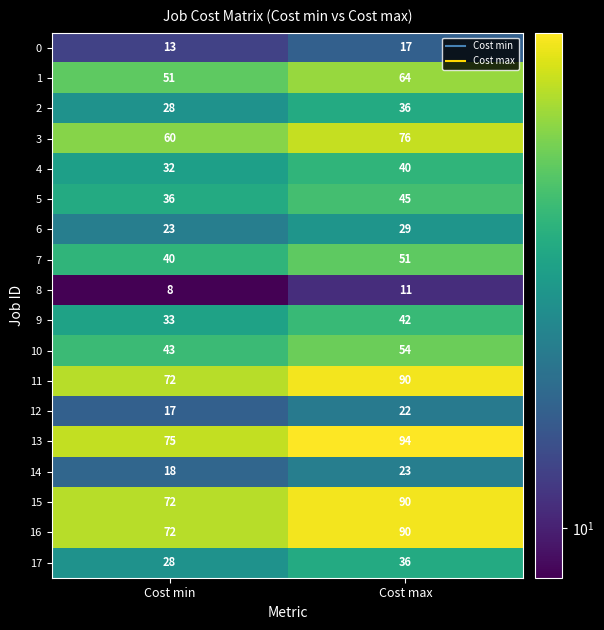

At how many categories does at least one series exceed 81?

1